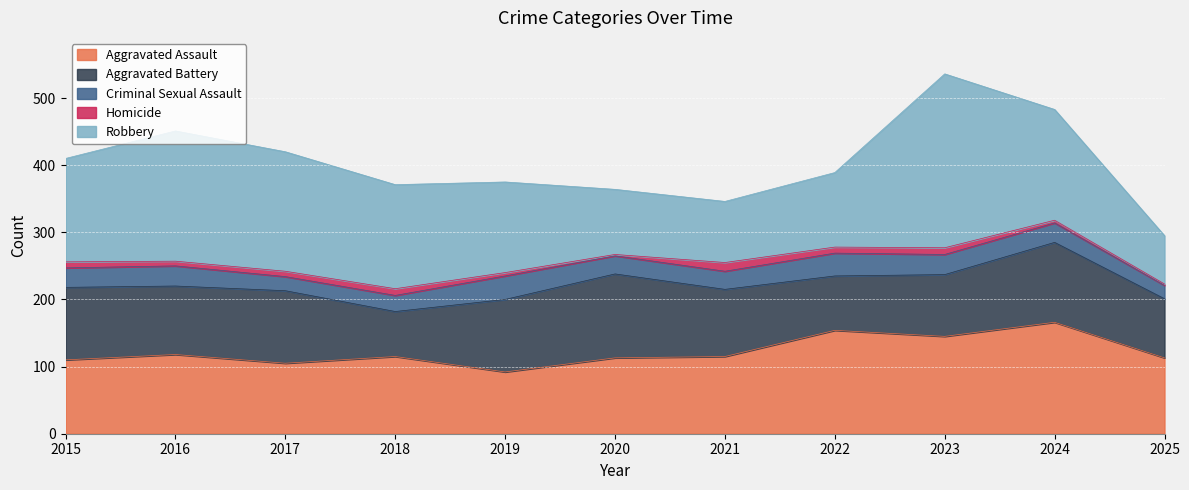

What is the average value of the Homicide series?

7